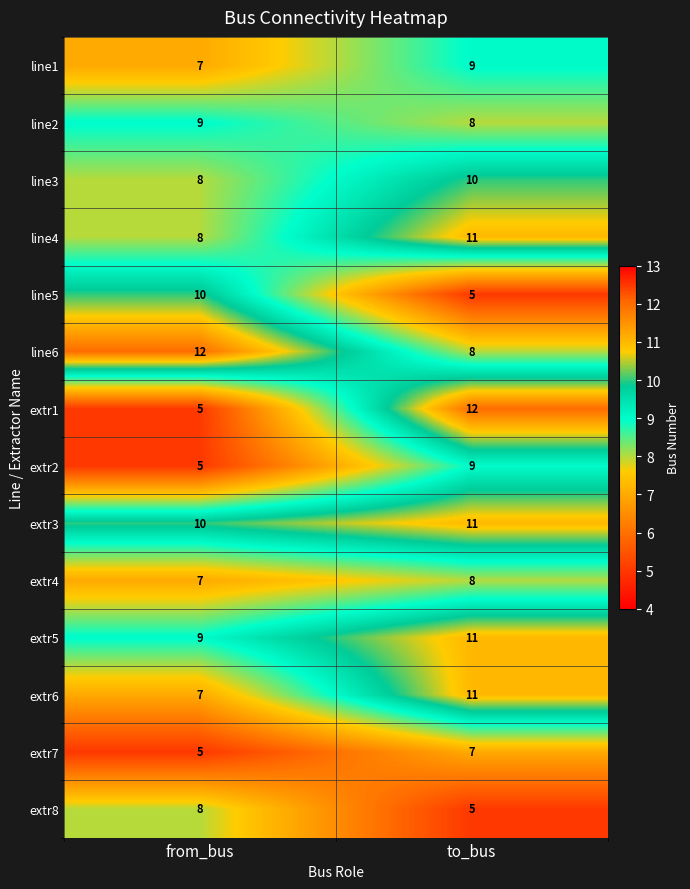

What is the difference between the maximum and minimum values in the extr1 series?

7